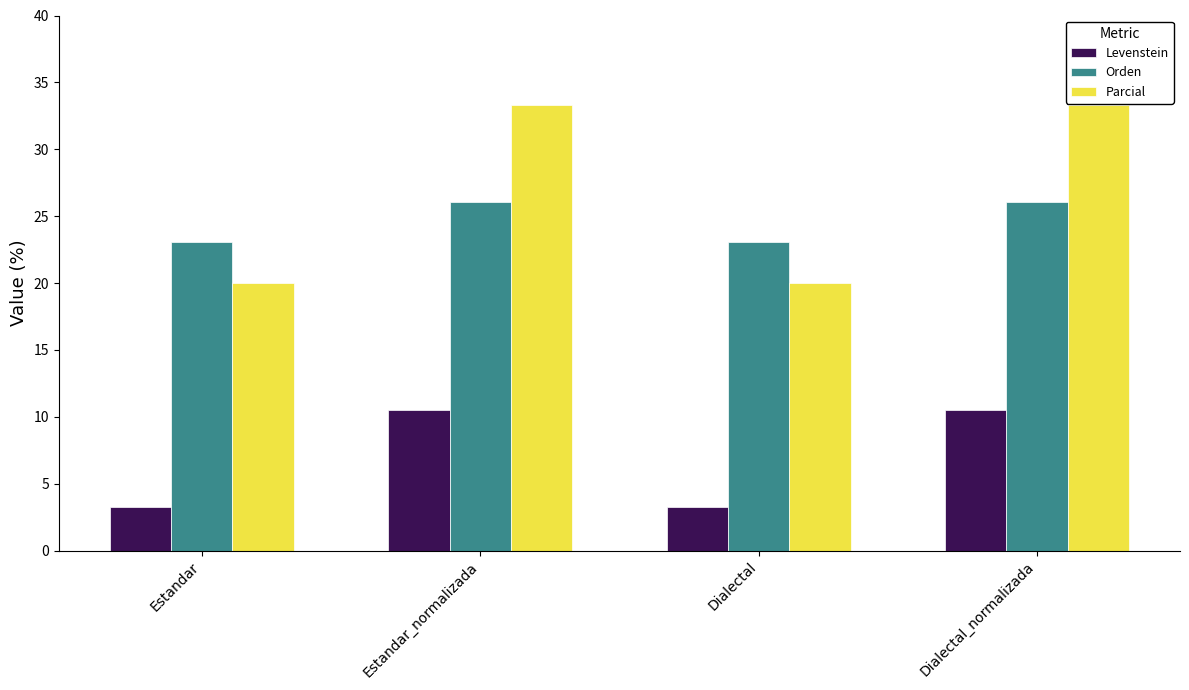

Reading left to right, list all the values displayed in this chart.

Levenstein: Estandar=3.2	Estandar_normalizada=10.5	Dialectal=3.2	Dialectal_normalizada=10.5
Orden: Estandar=23.1	Estandar_normalizada=26.1	Dialectal=23.1	Dialectal_normalizada=26.1
Parcial: Estandar=20.0	Estandar_normalizada=33.3	Dialectal=20.0	Dialectal_normalizada=33.3